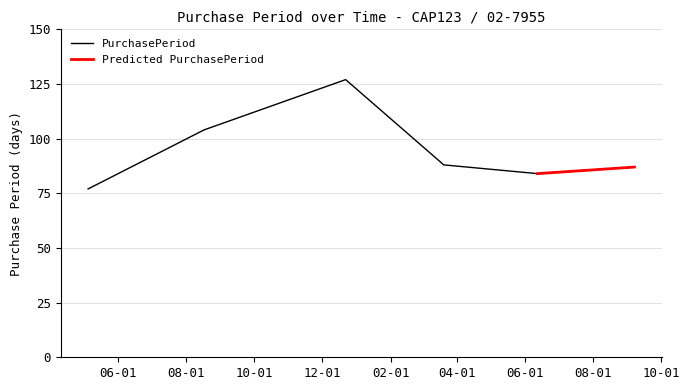

How many data points does each series have?

6